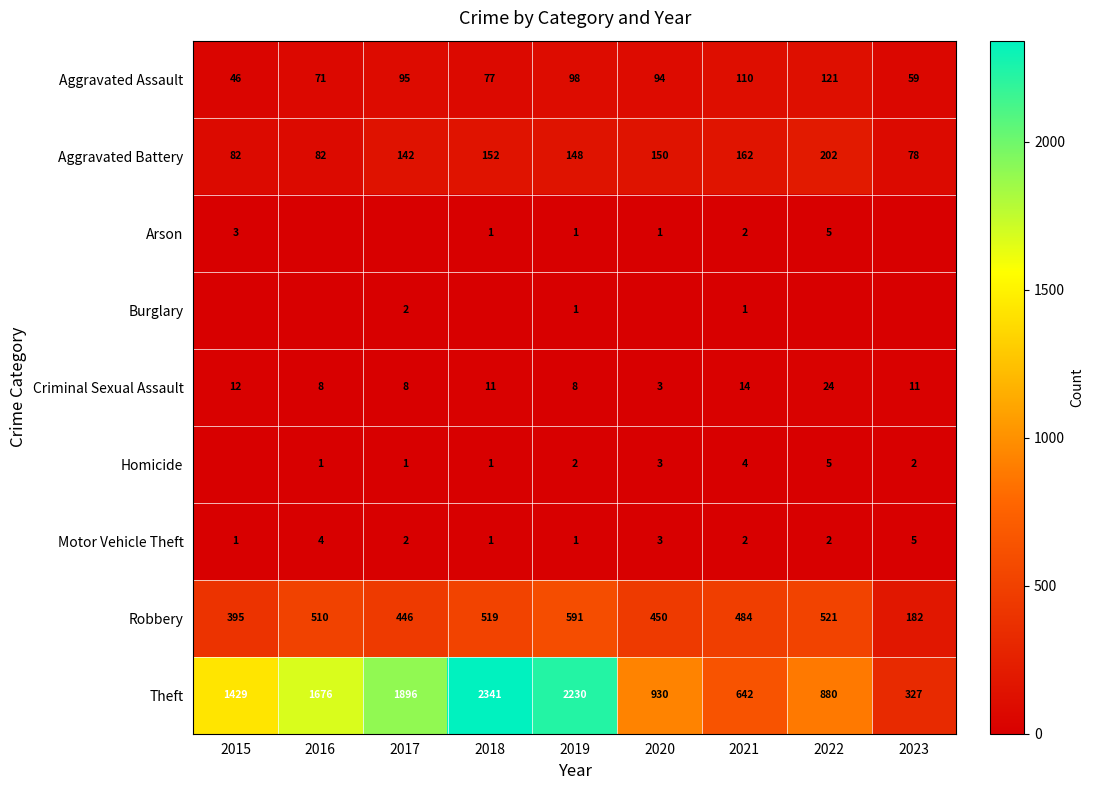

The value of Theft at 2018 is 2341. True or false?

True